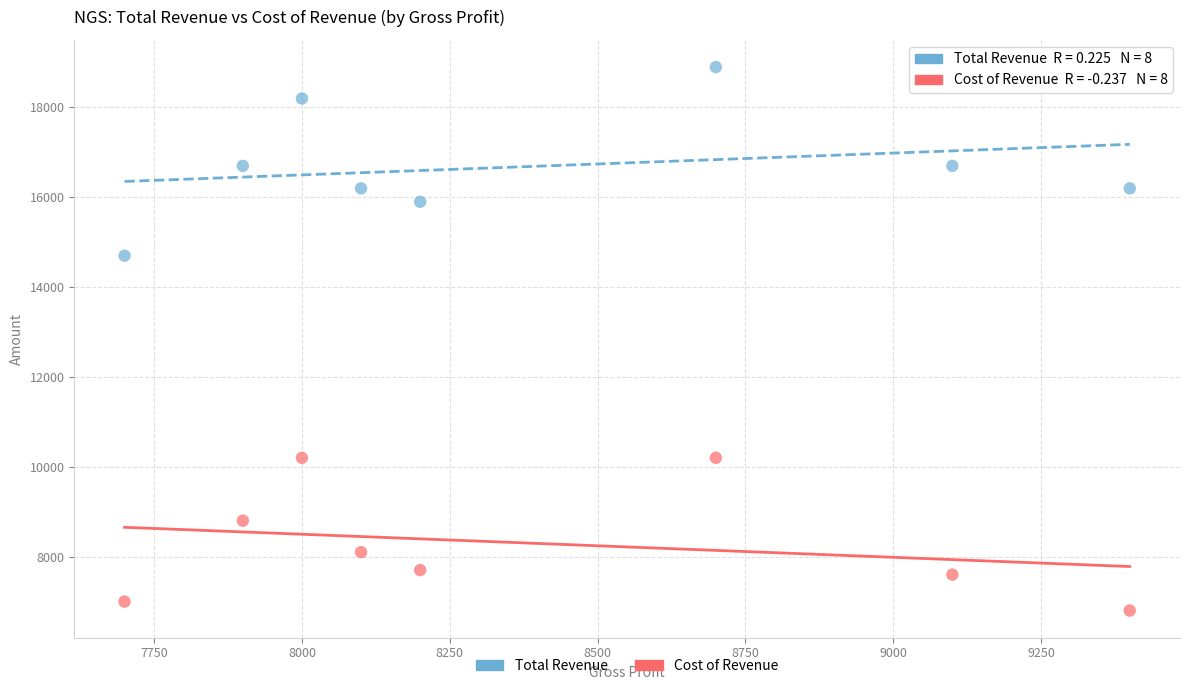

Across all series, what Y value is closest to 12850?

14700